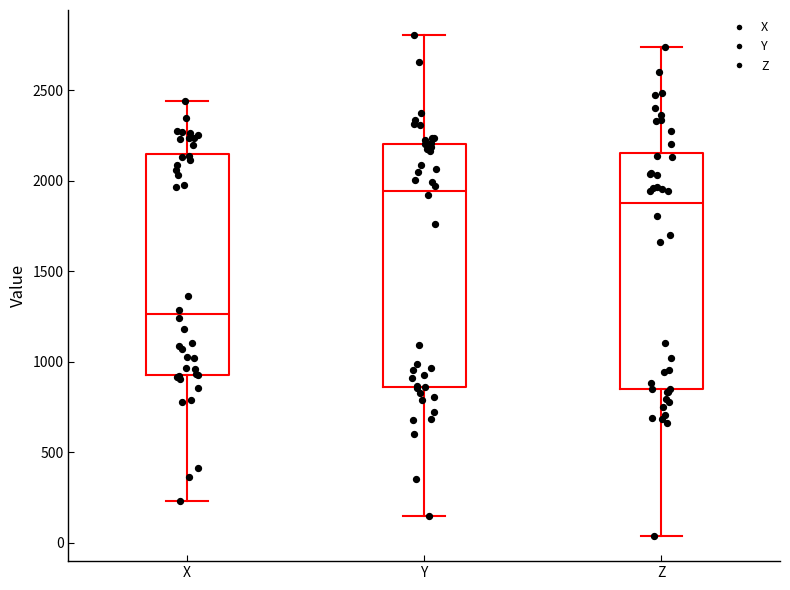

Where is the upper edge of the box for Z on the y-axis? The values are not printed on the chart, so give them approximately, as read against the axis.

2150